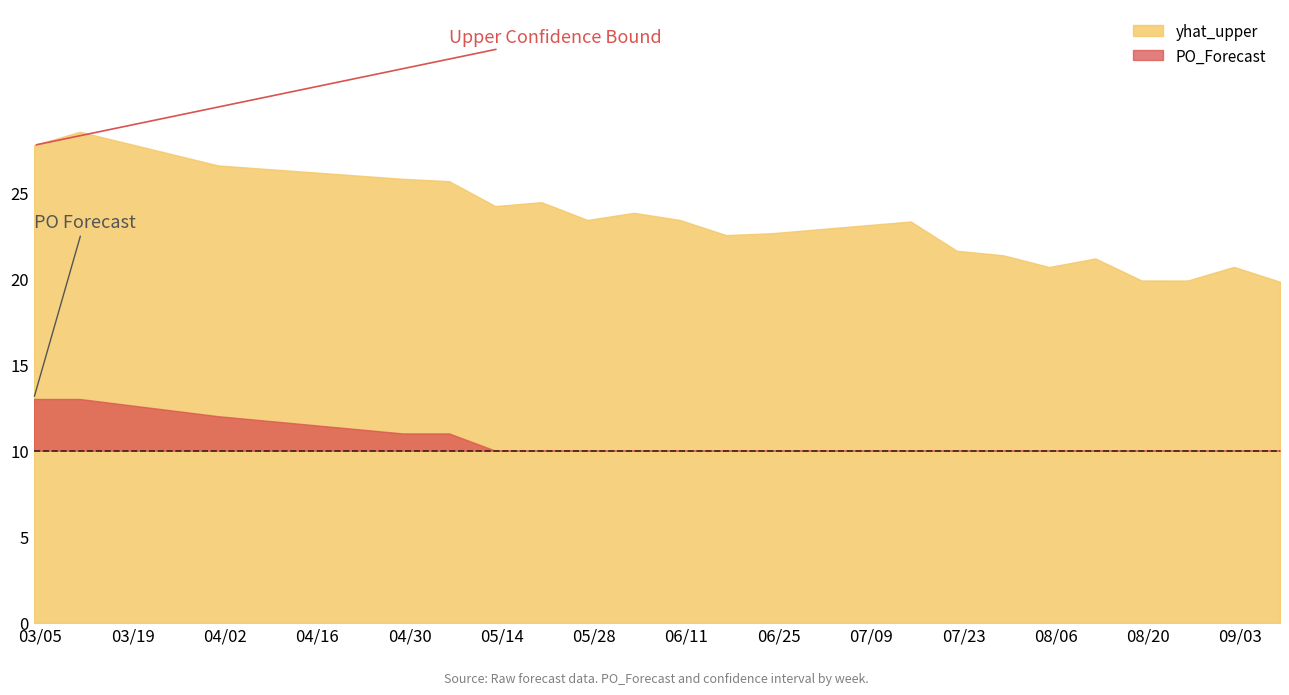

How many values in the yhat_upper series are below 23?

10